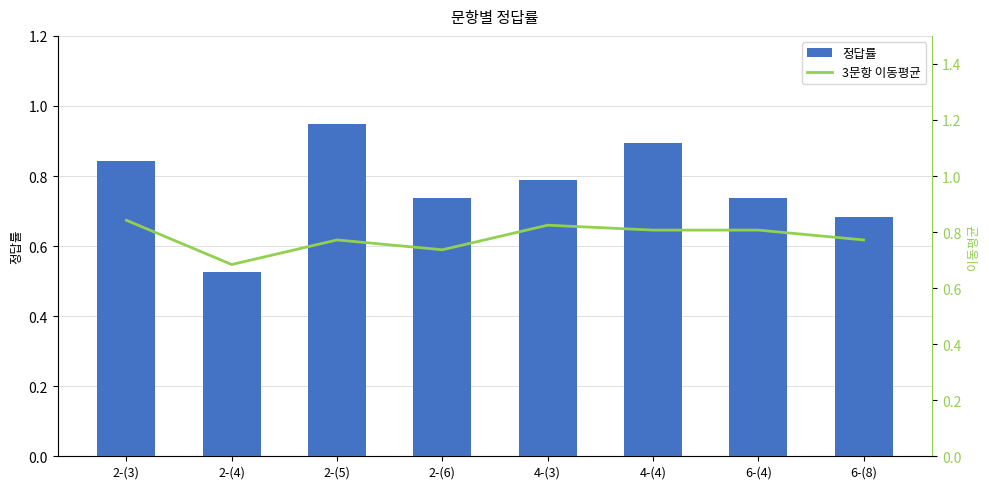

Is the value of 정답률 at 4-(3) greater than the value of 3문항 이동평균 at 6-(8)?

Yes